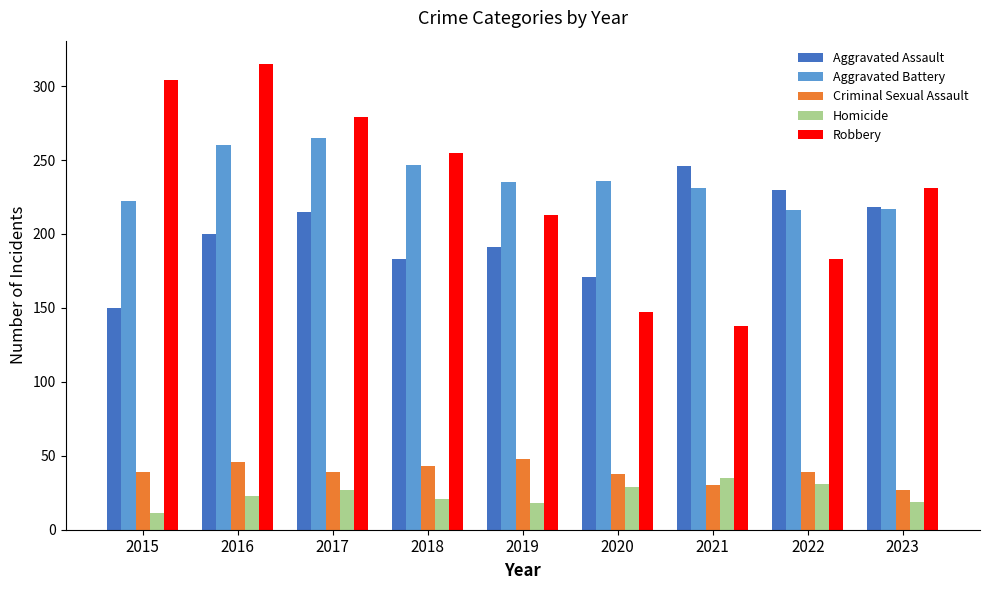

Is it true that Robbery equals 315 at 2016?

True